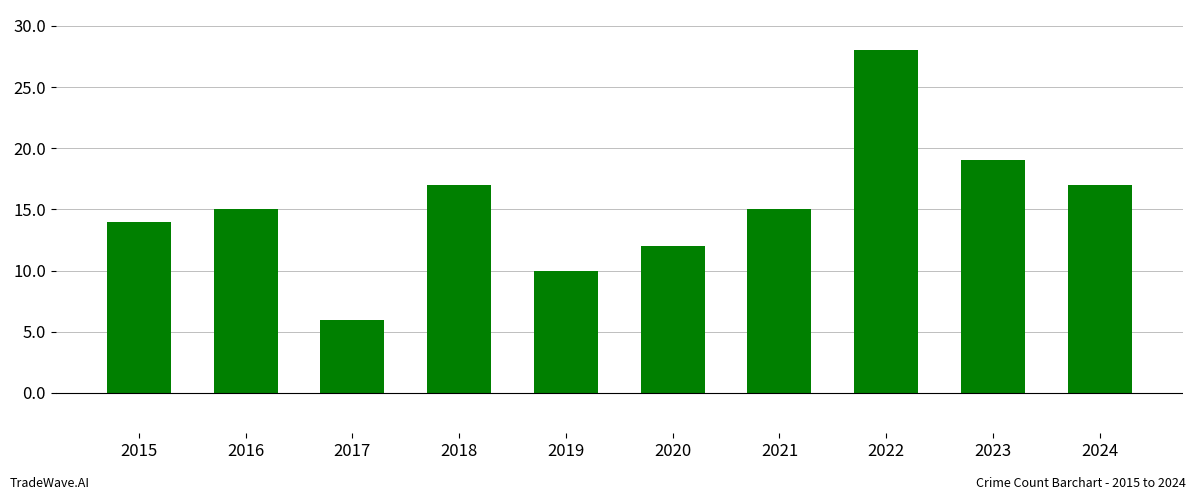

How many series are shown in this chart?

1